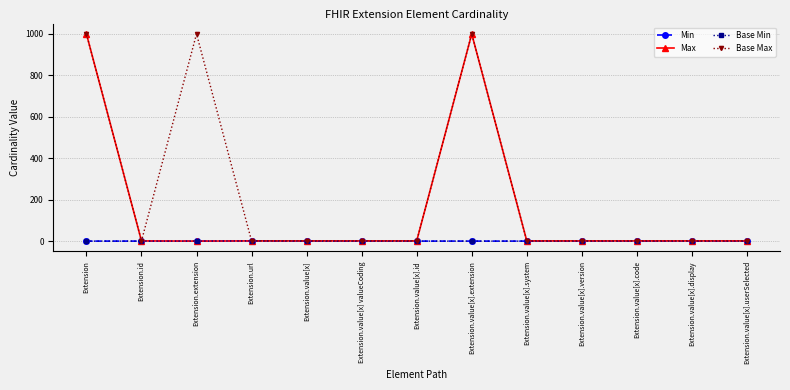

Which has a higher value, Extension.value[x].extension or Extension.value[x]?

Extension.value[x].extension